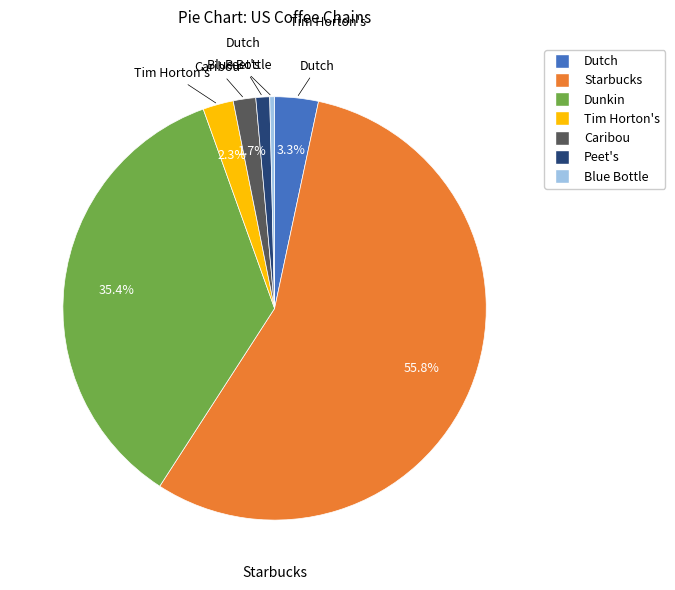

Is Starbucks the majority of the pie?

Yes